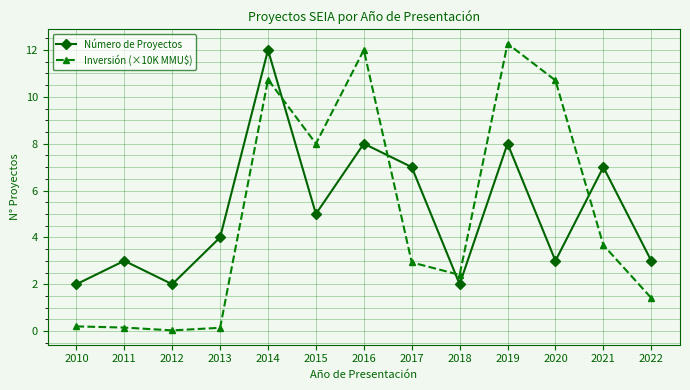

How many values in the Inversión (×10K MMU$) series are below 2?

5